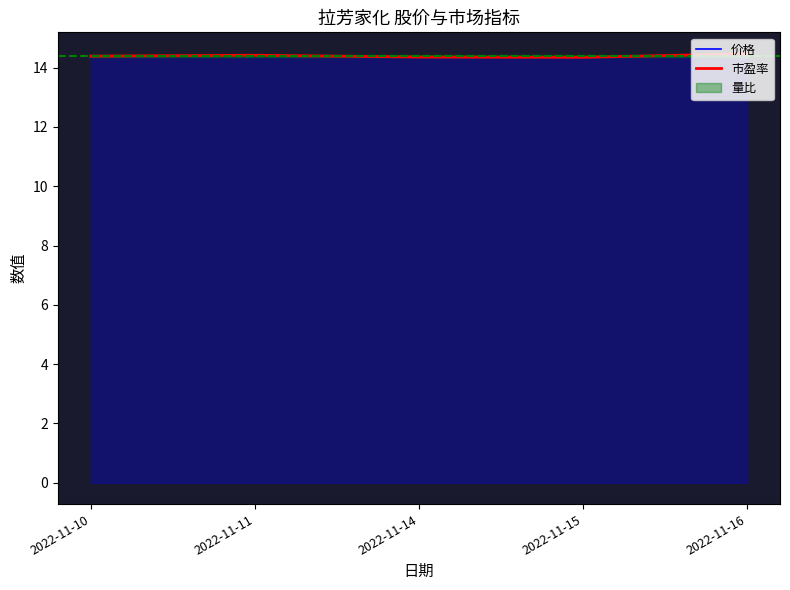

Reading left to right, what are all the values shown in this chart?

价格: 2022-11-10=14.4	2022-11-11=14.4	2022-11-14=14.4	2022-11-15=14.3	2022-11-16=14.5
市盈率: 2022-11-10=14.4	2022-11-11=14.4	2022-11-14=14.4	2022-11-15=14.3	2022-11-16=14.5